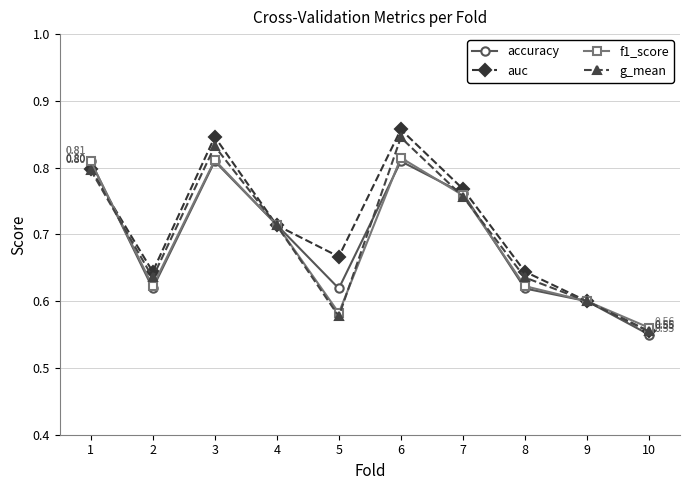

How many accuracy values are between 0 and 1?

10